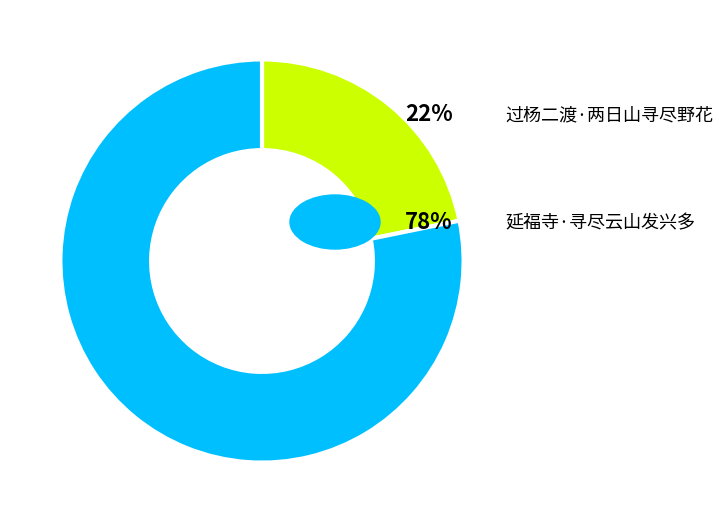

Is there a majority slice in this chart?

Yes